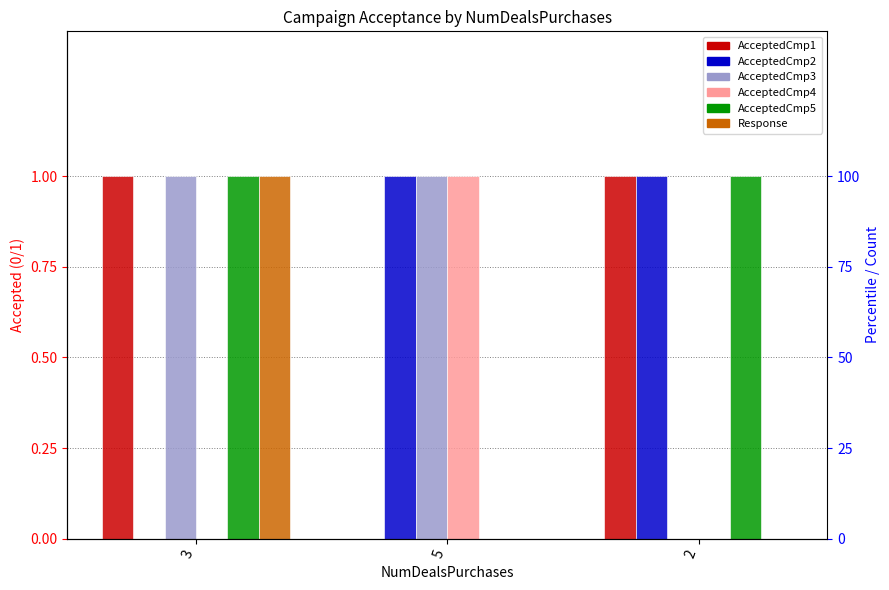

What is the label of the 1st bar from the left?

3